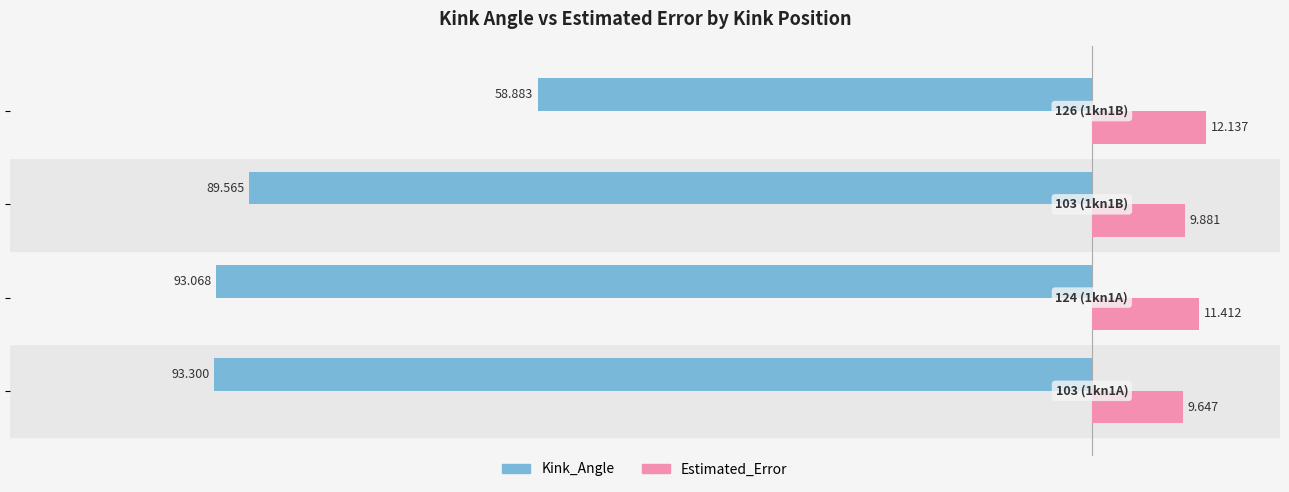

What is the maximum value shown in the chart?

12.1